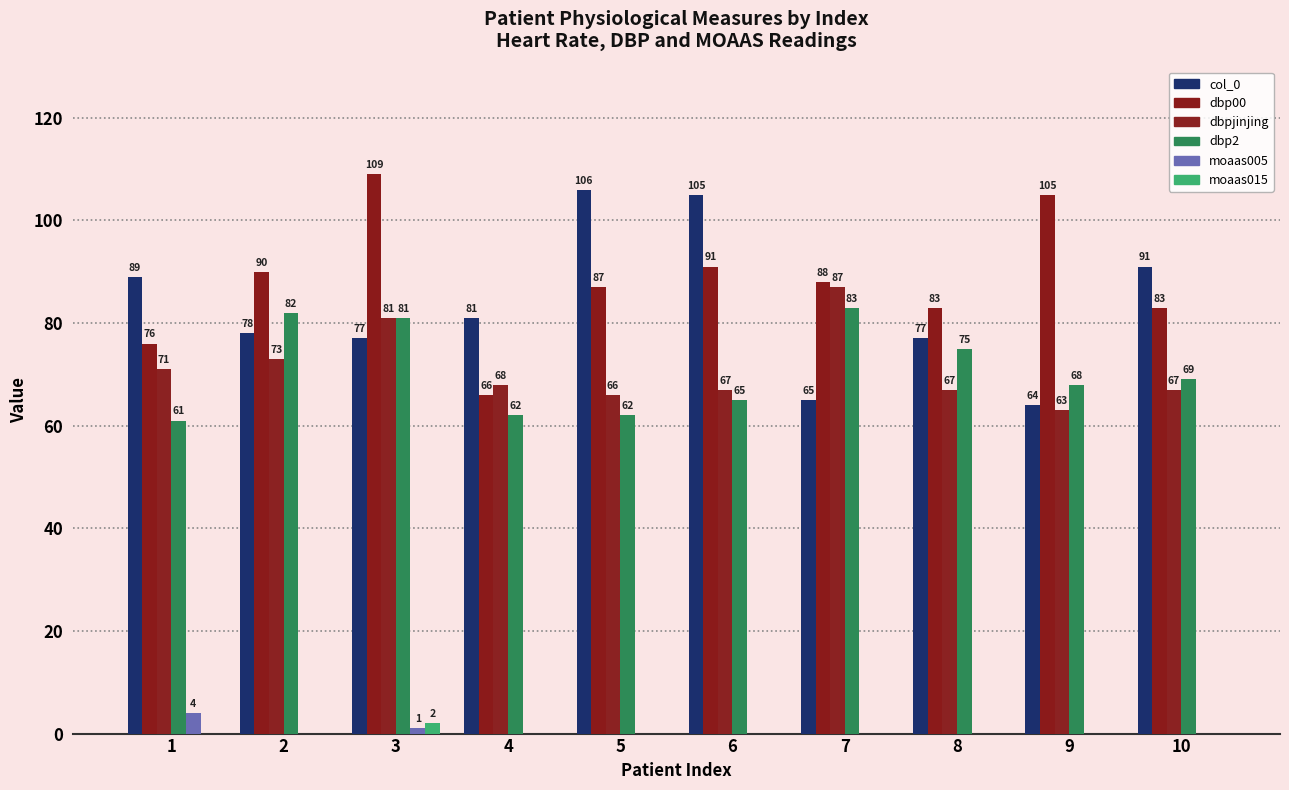

Which series has the largest range (max minus min)?

dbp00